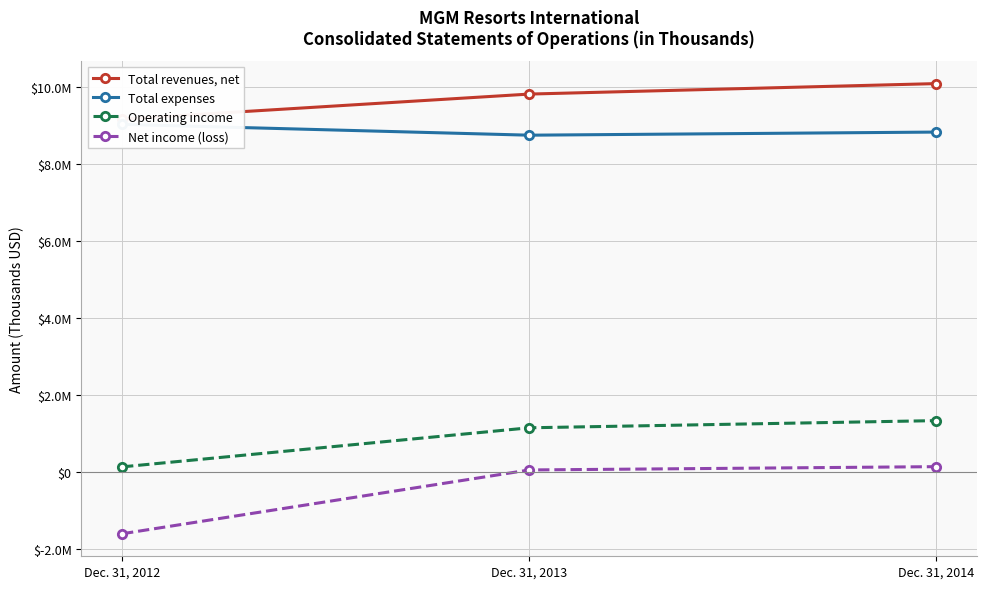

At which label does Net income (loss) first exceed 41374?

Dec. 31, 2014